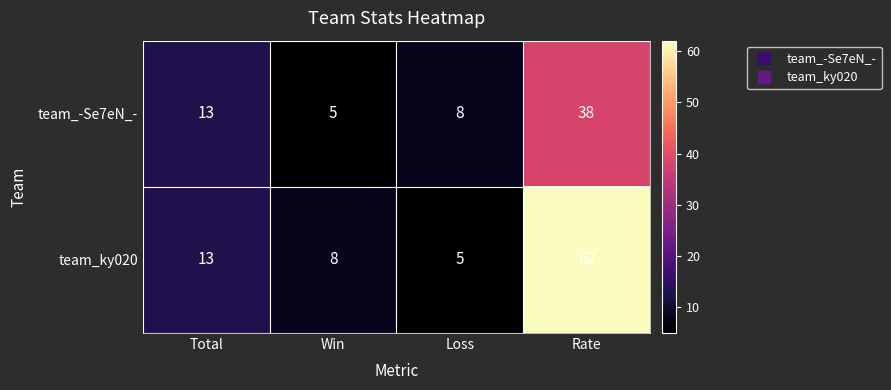

What is the smallest value displayed?

5